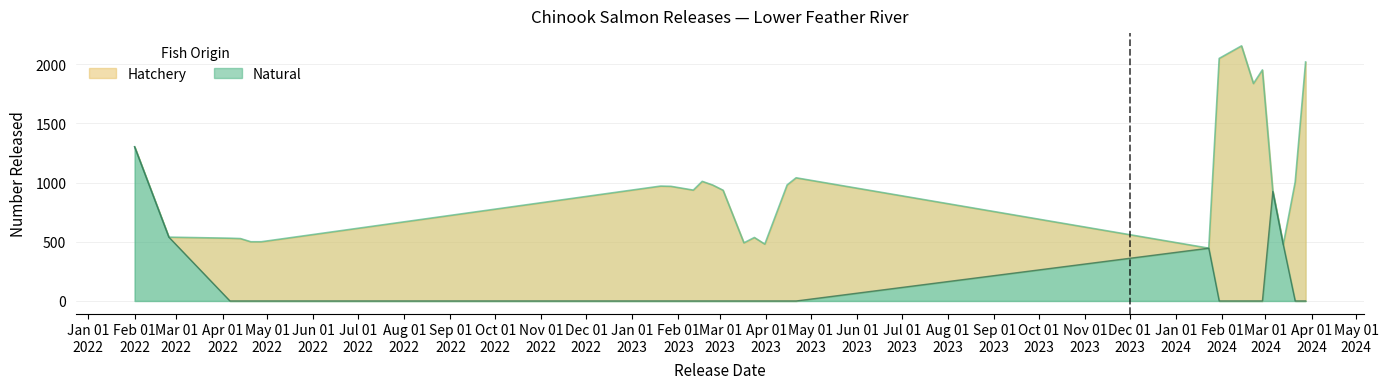

What is the label of the 8th point from the right?

2024-01-30